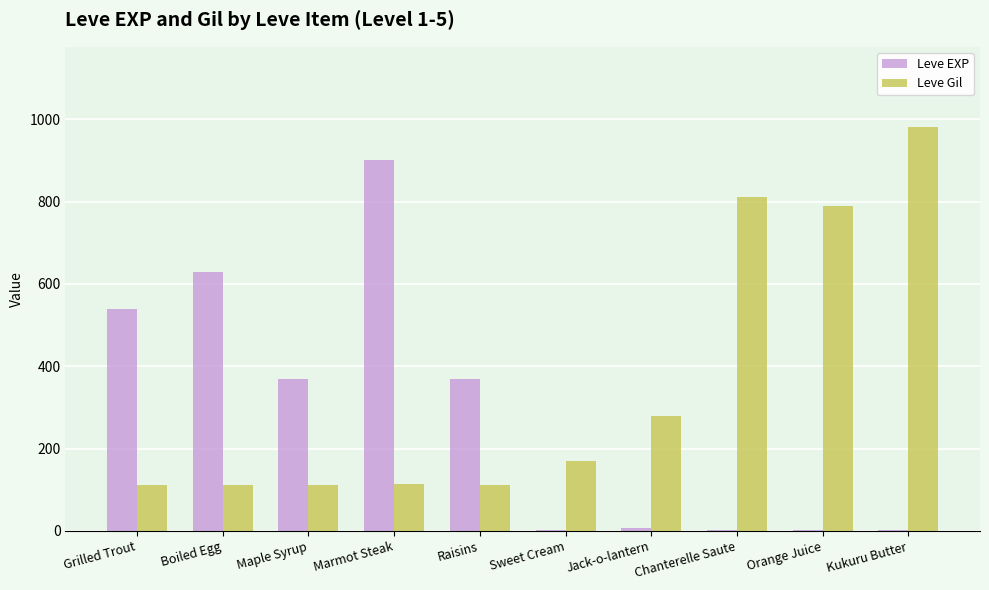

Is it true that Leve EXP equals 370 at Maple Syrup?

True